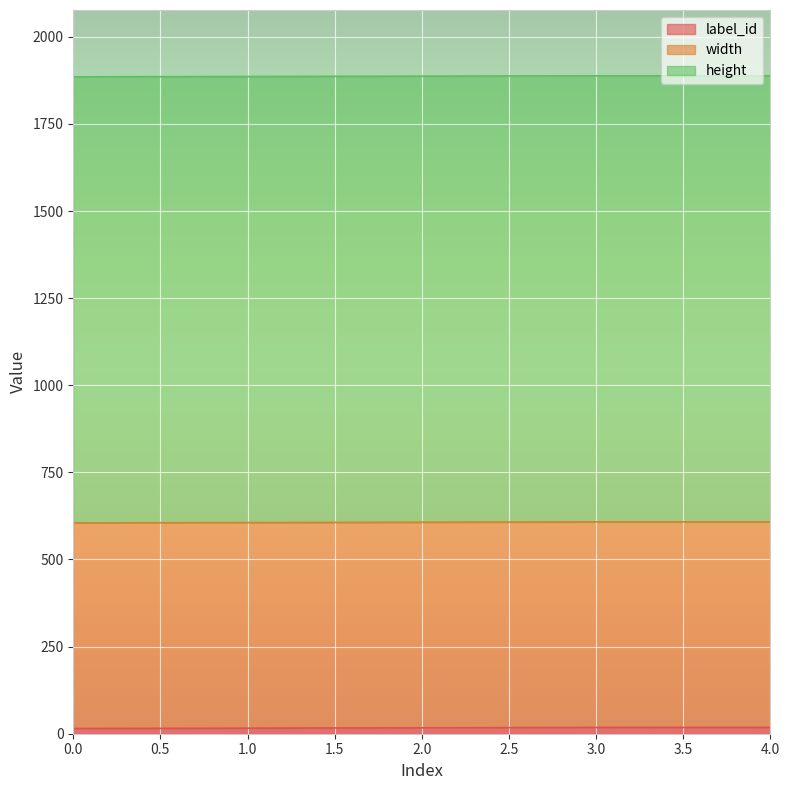

Is it true that height equals 1280 at 3?

True